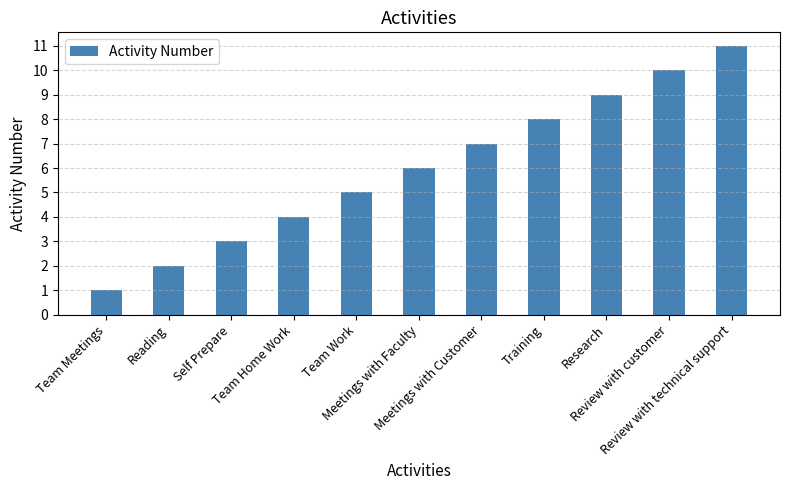

How many bars are there in total?

11